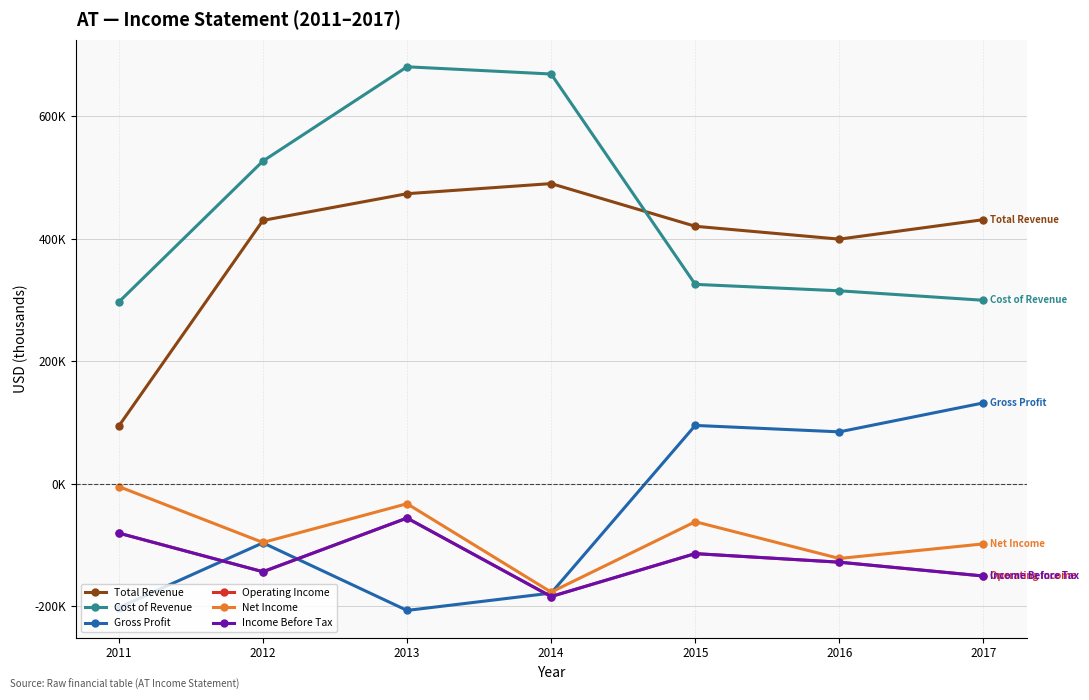

What is the total value across all series at 2012?

475100